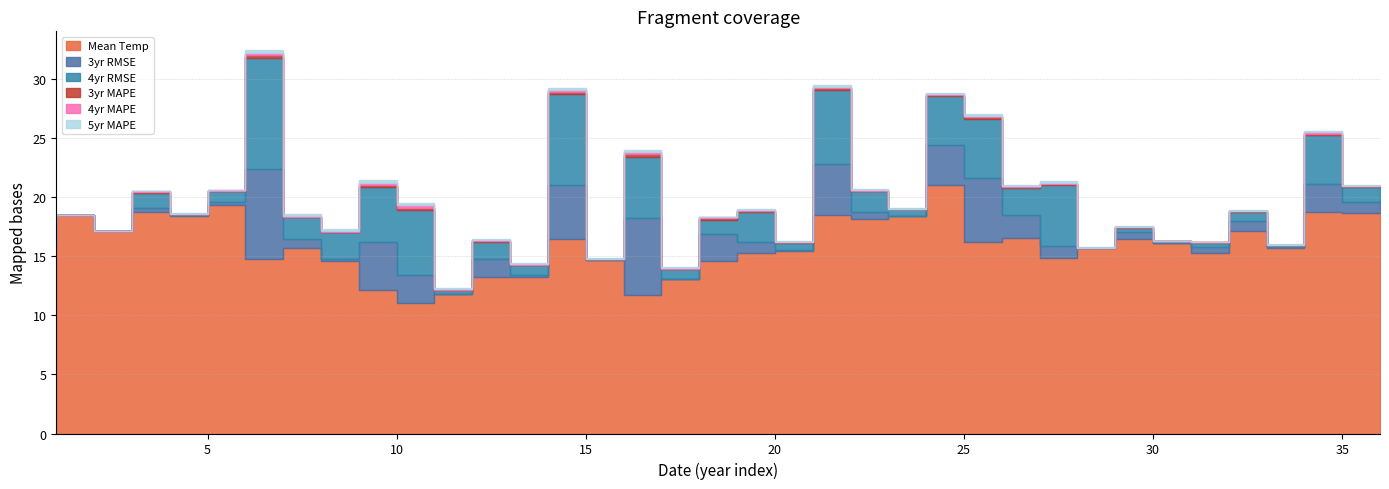

Where is the first local maximum for 4 year MAPE?

4